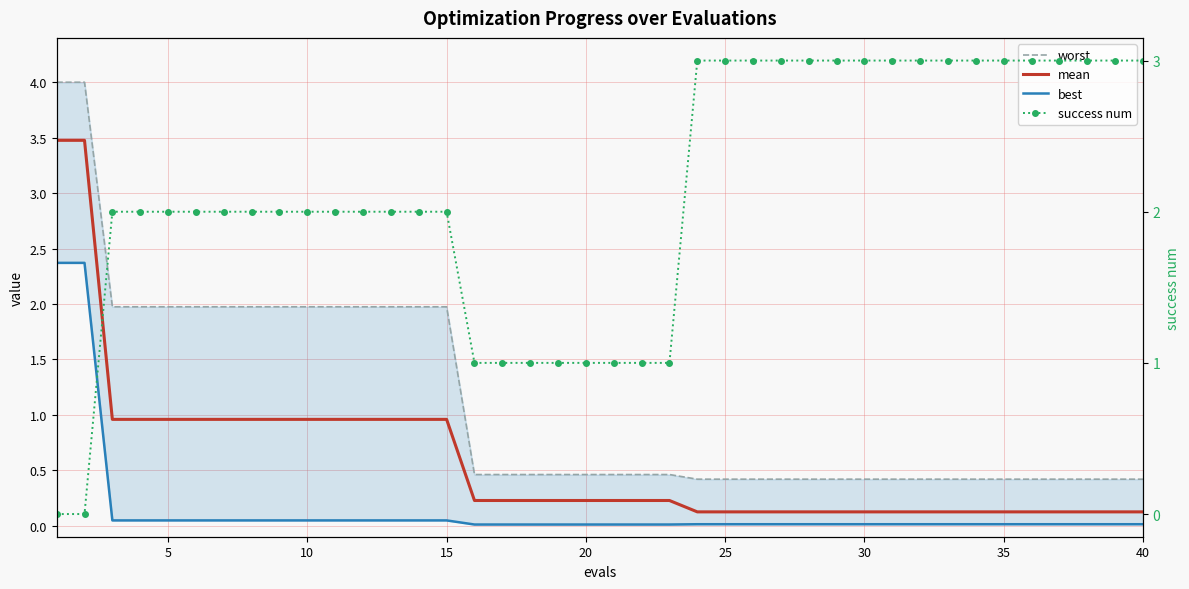

Which series has the largest total across all categories?

success num